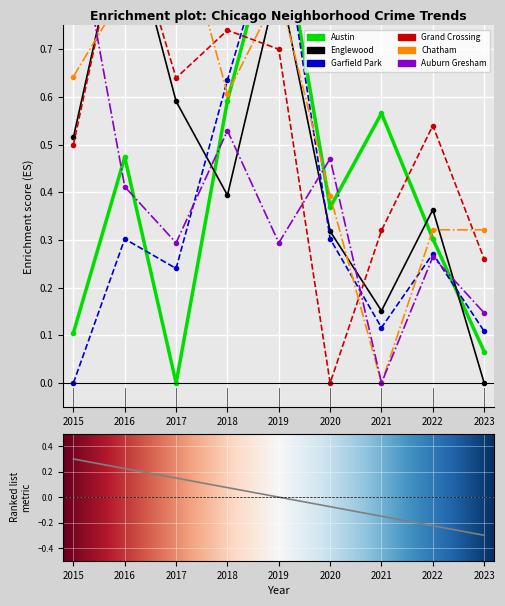

Rank the series by their maximum value, from lowest to highest.

Chatham, Auburn Gresham, Grand Crossing, Englewood, Austin, Garfield Park